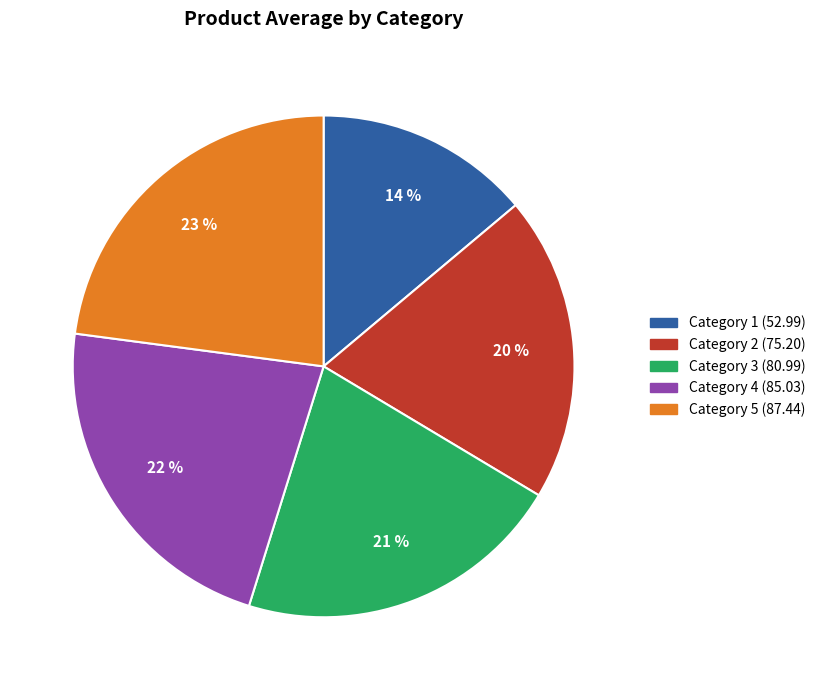

Count the number of slices in the pie.

5